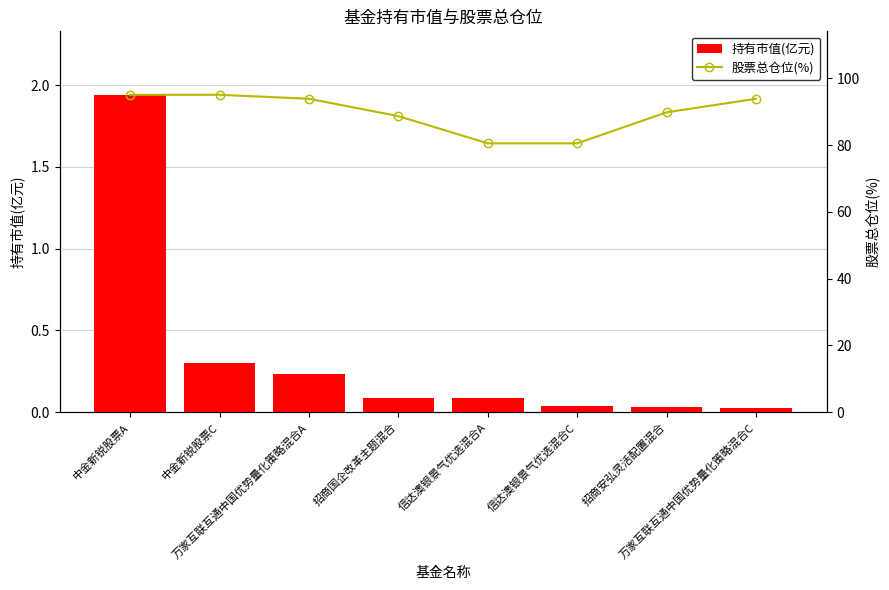

Which series has the widest spread of values?

股票总仓位(%)